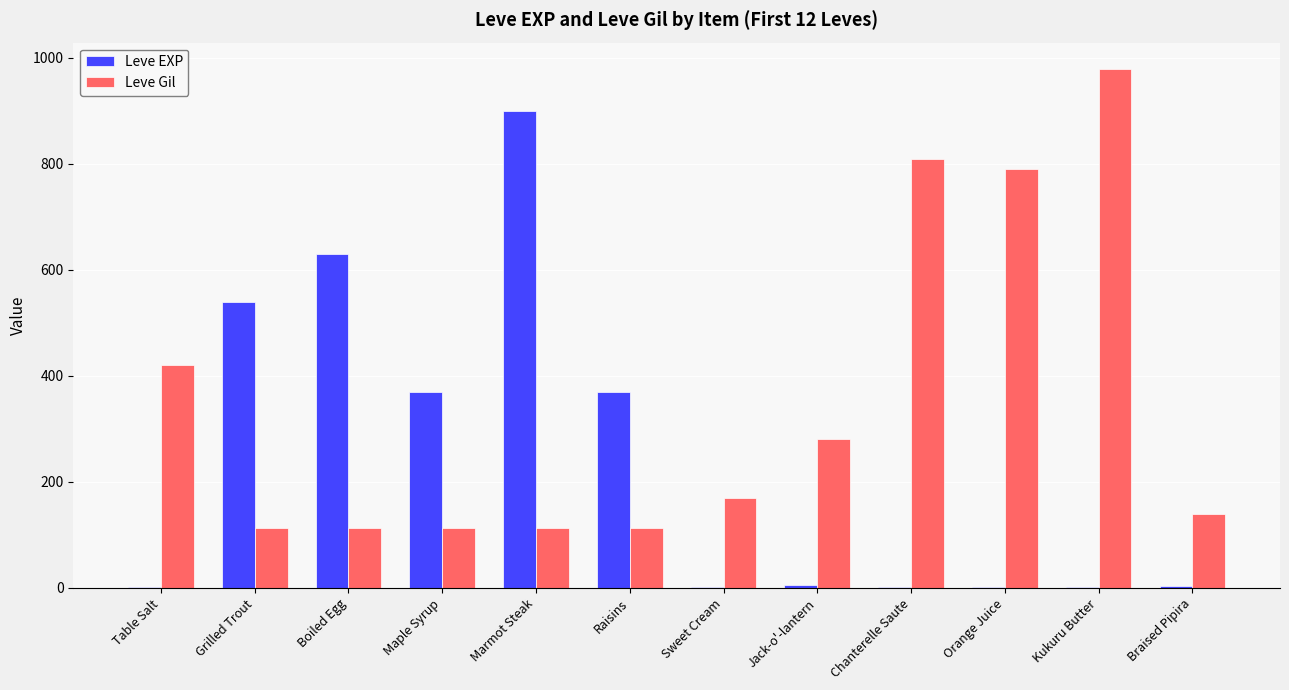

What is the spread (max minus min) of values at Marmot Steak?

787